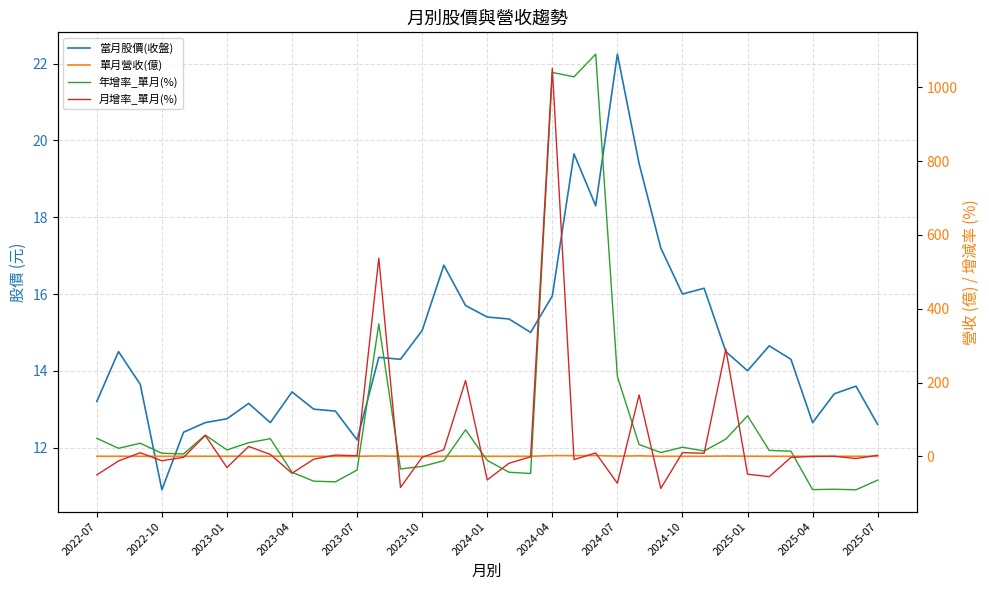

After their last crossing, which series has the higher values: 單月營收(億) or 月增率_單月(%)?

月增率_單月(%)